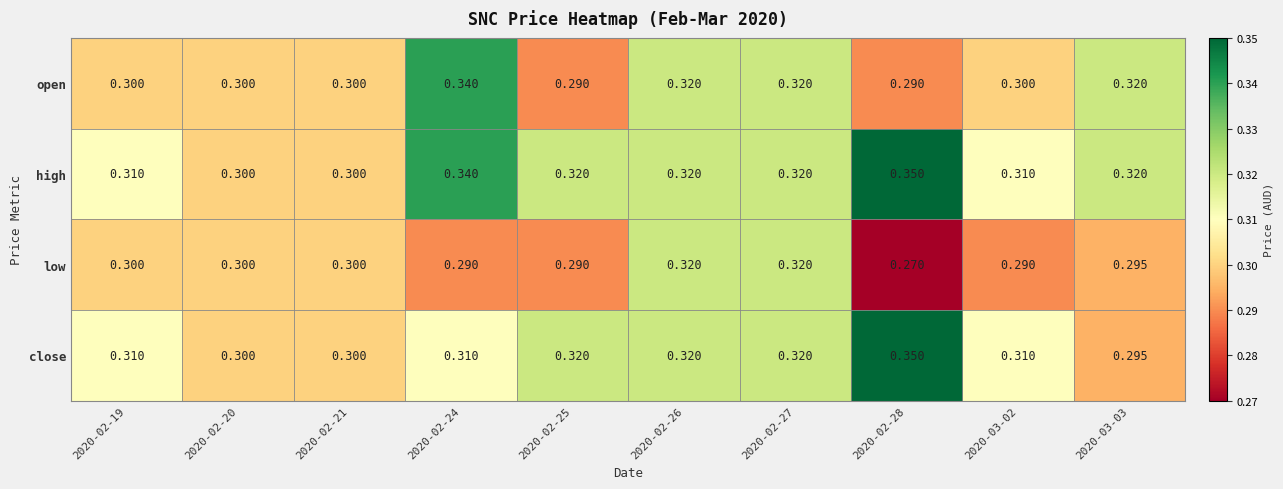

Which series has the widest spread of values?

close